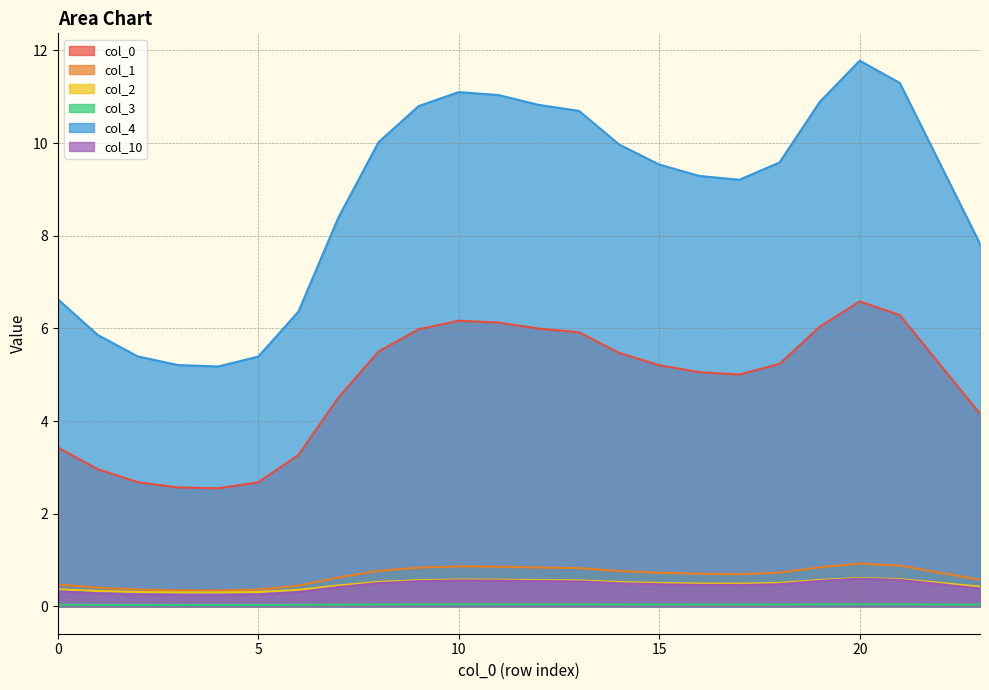

Rank the categories by 2 value from lowest to highest.

4, 3, 5, 2, 1, 6, 0, 23, 7, 17, 16, 15, 22, 18, 14, 8, 13, 9, 12, 19, 11, 10, 21, 20